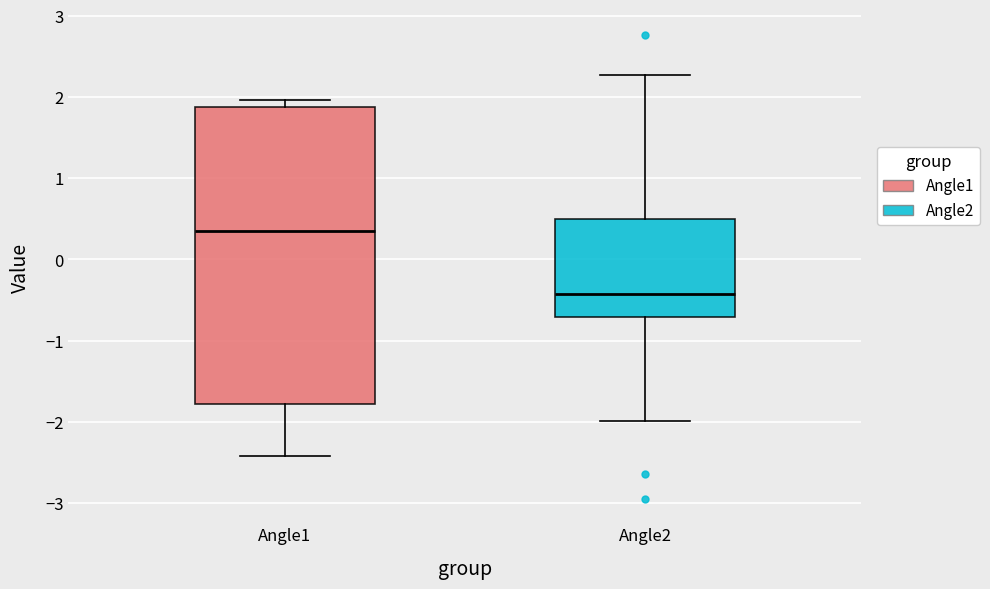

Which box is the tallest, from its lower edge to its upper edge?

Angle1